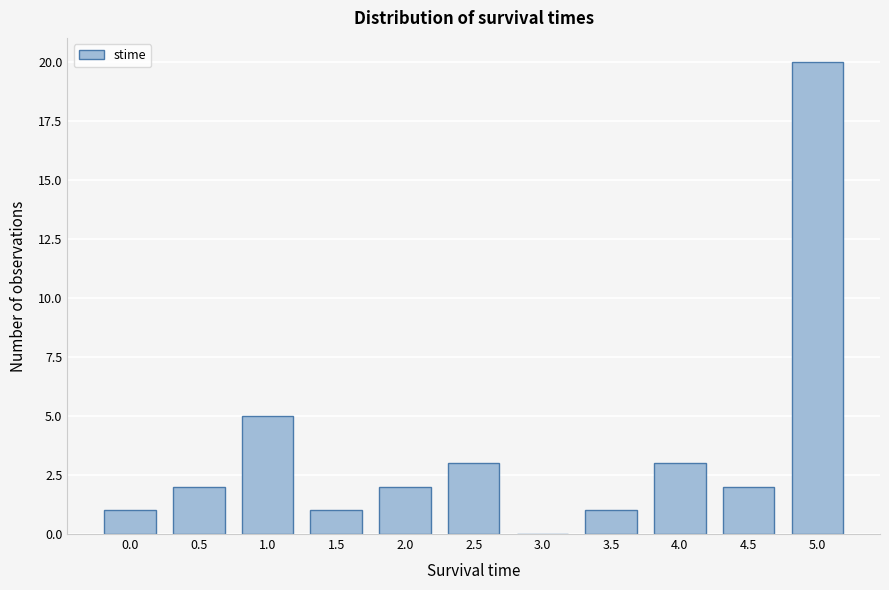

Reading right to left, what are all the values shown in this chart?

5.0=20	4.5=2	4.0=3	3.5=1	3.0=0	2.5=3	2.0=2	1.5=1	1.0=5	0.5=2	0.0=1